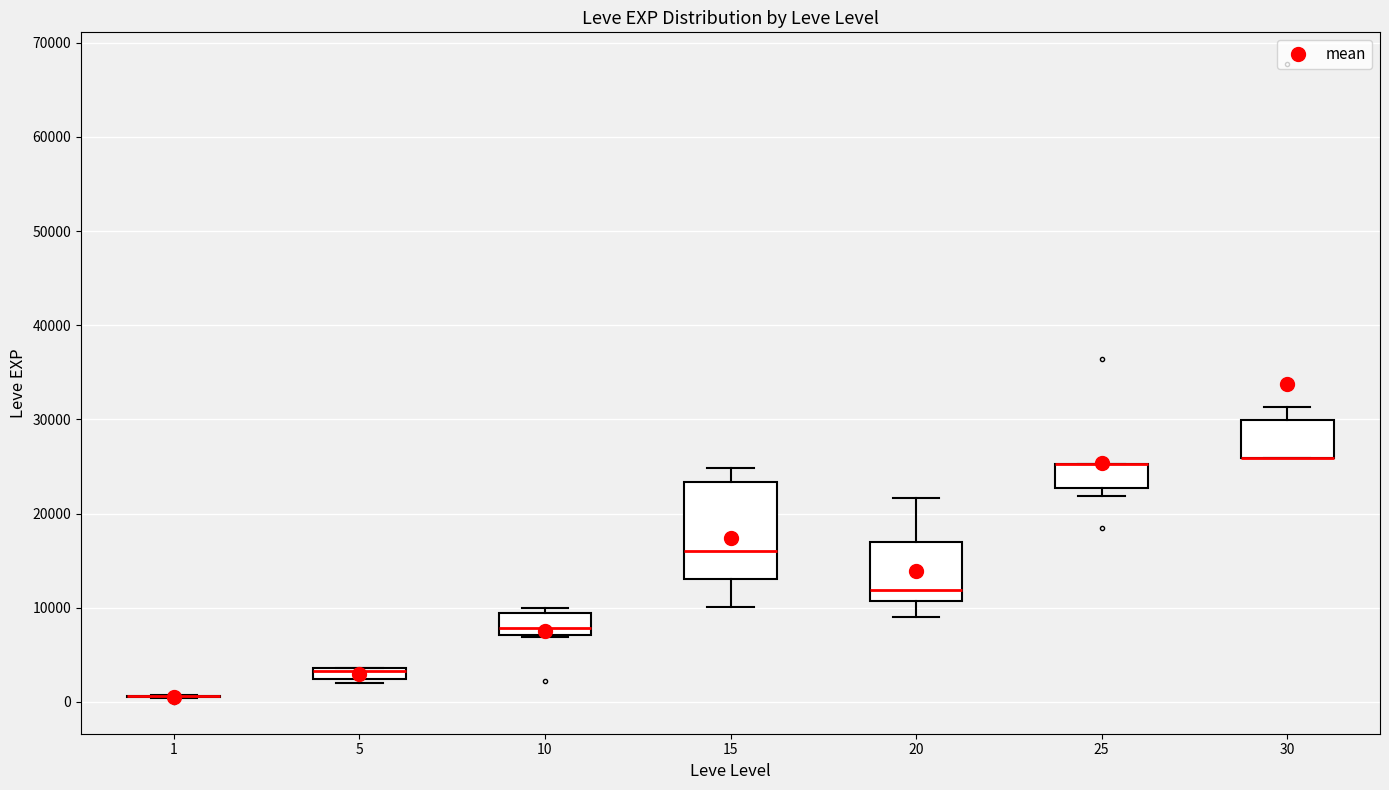

Where is the upper edge of the box at x = 5 on the y-axis? The values are not printed on the chart, so give them approximately, as read against the axis.

4000